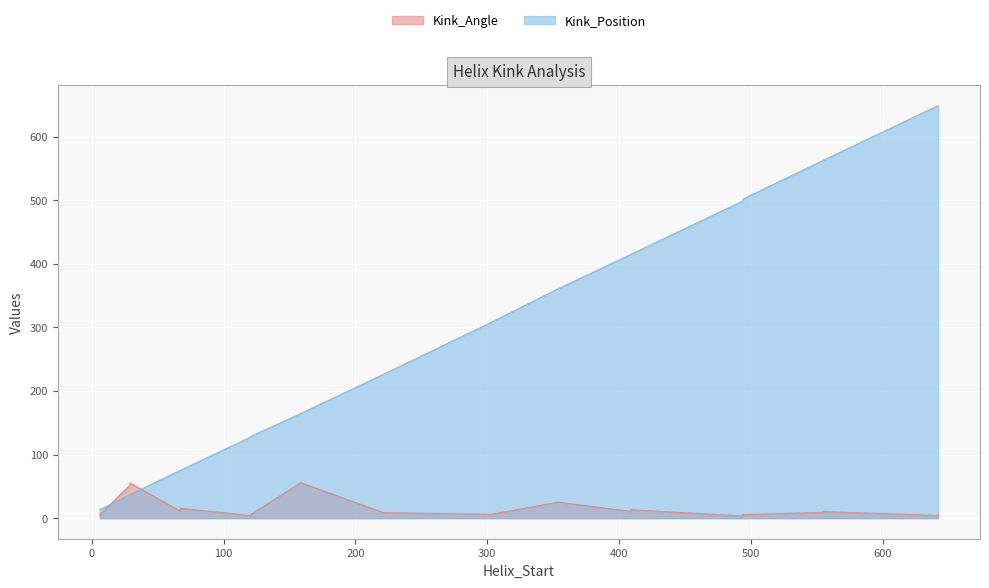

What is the difference between the highest and lowest values at 67?

63.9